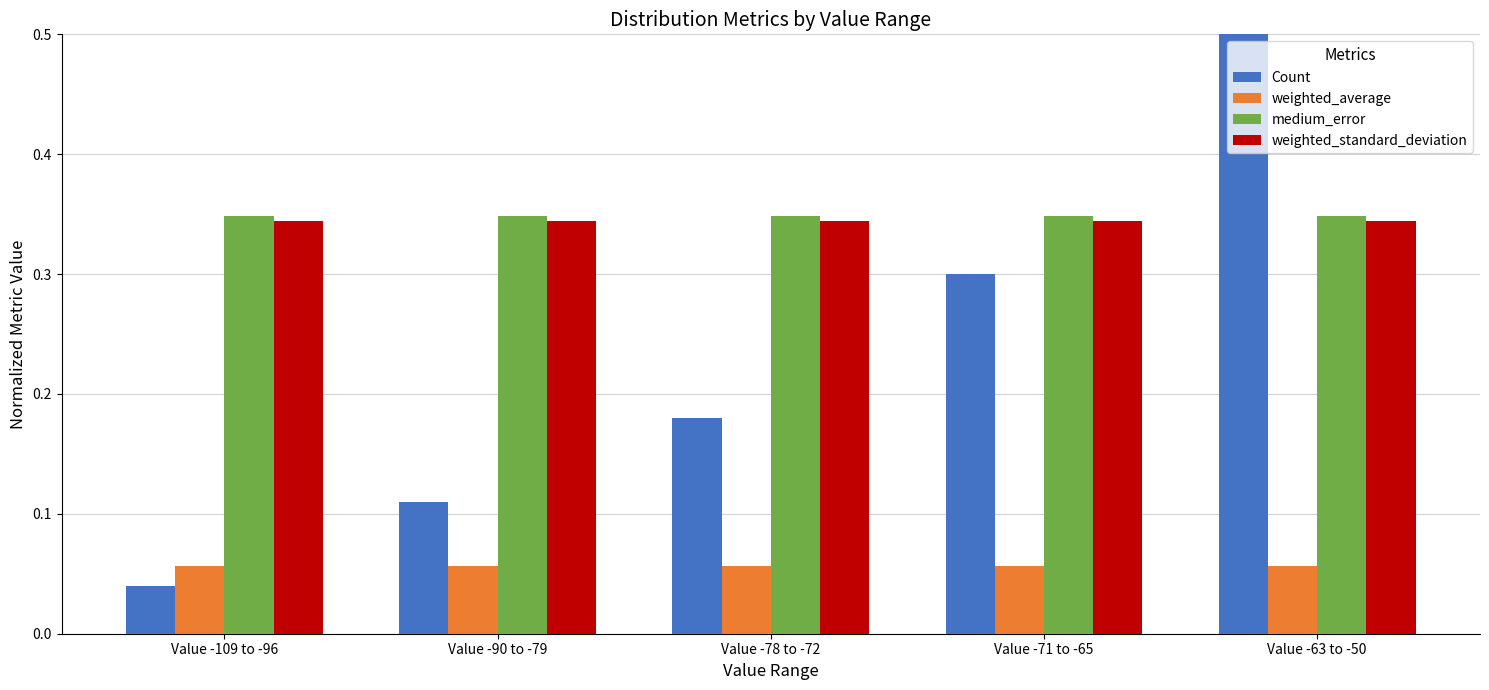

The weighted_standard_deviation series shows 0.3 at Value -109 to -96. True or false?

True